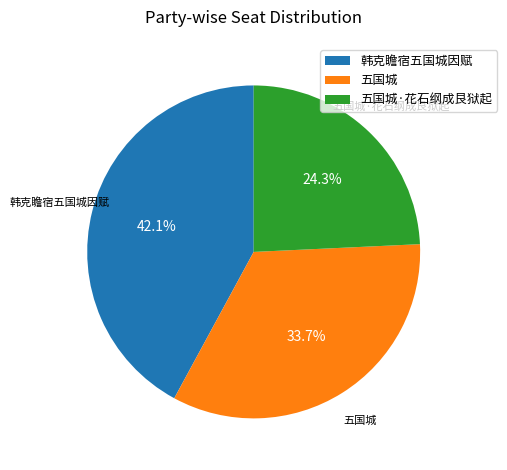

To the nearest percent, what percentage of the pie is 五国城?

34%